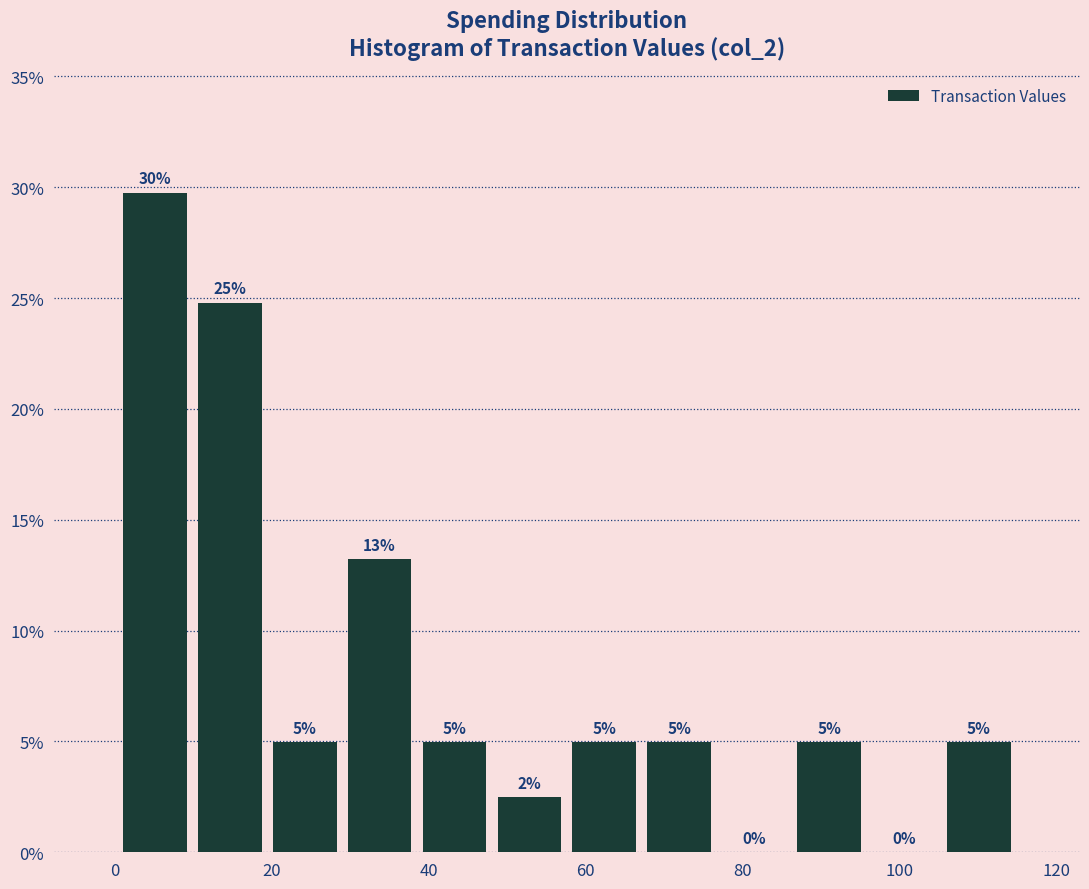

Which range on the x-axis has the tallest bar?

0 to 10